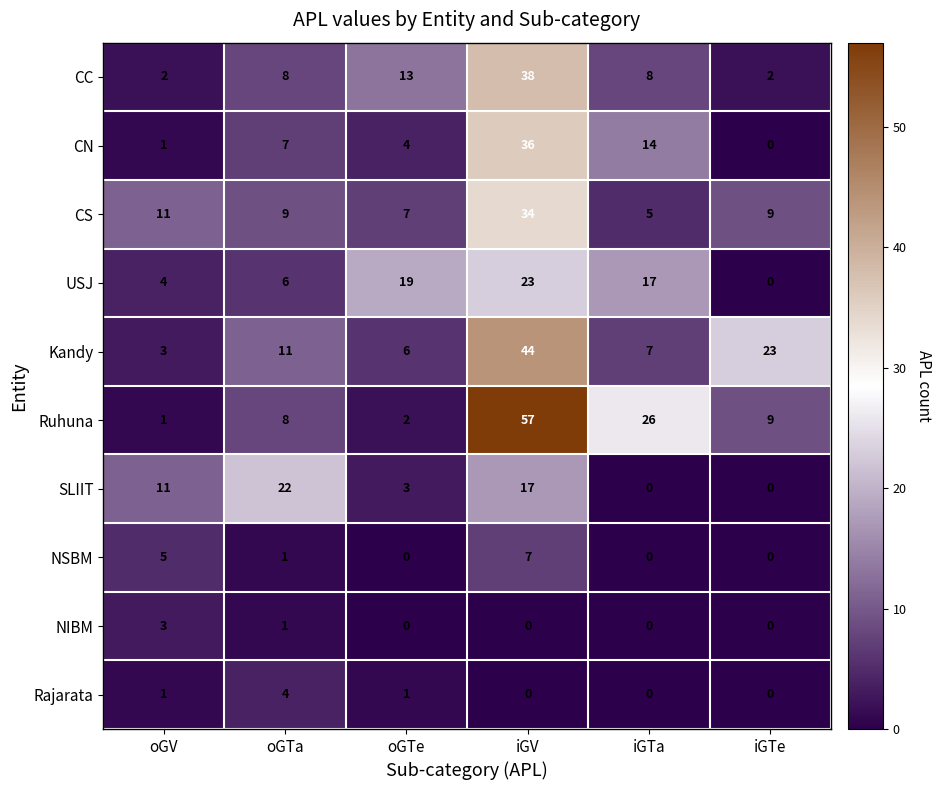

What is the maximum value for Rajarata?

4